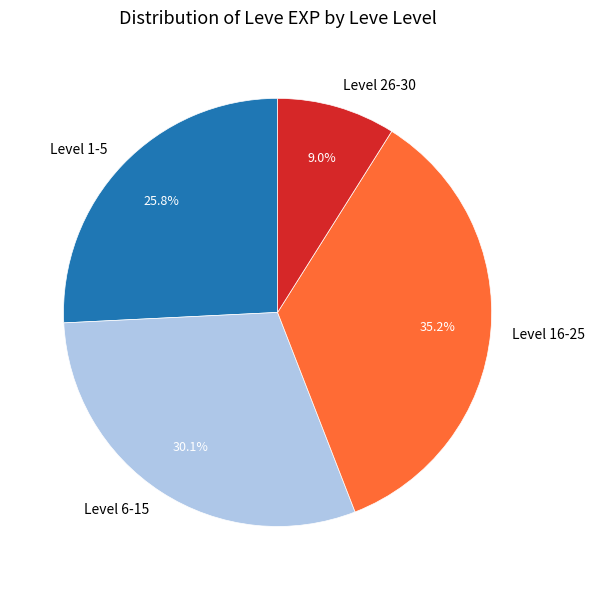

What is the largest slice in the pie chart?

Level 16-25